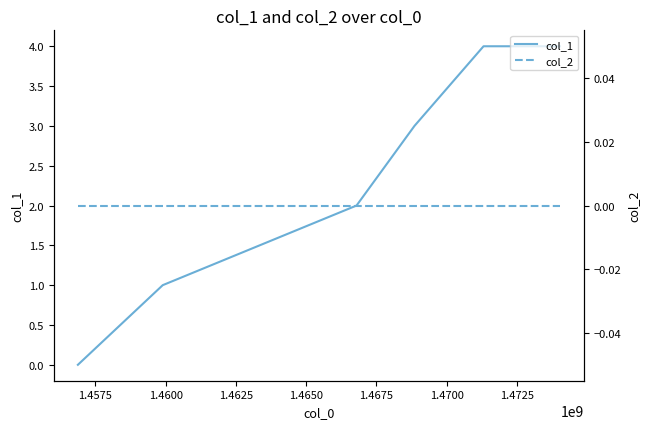

How many values in col_1 are above zero?

5